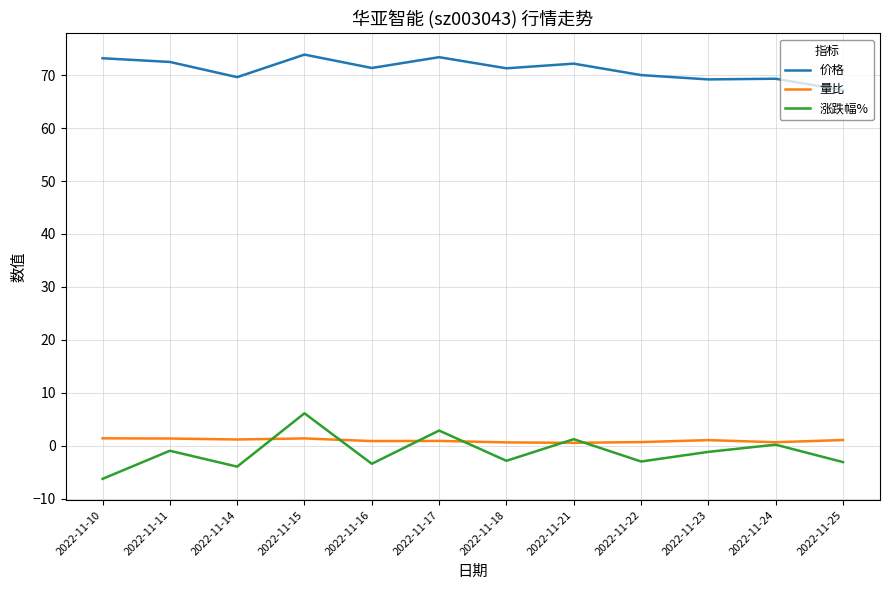

Is it true that 涨跌幅% equals -3.1 at 2022-11-25?

True